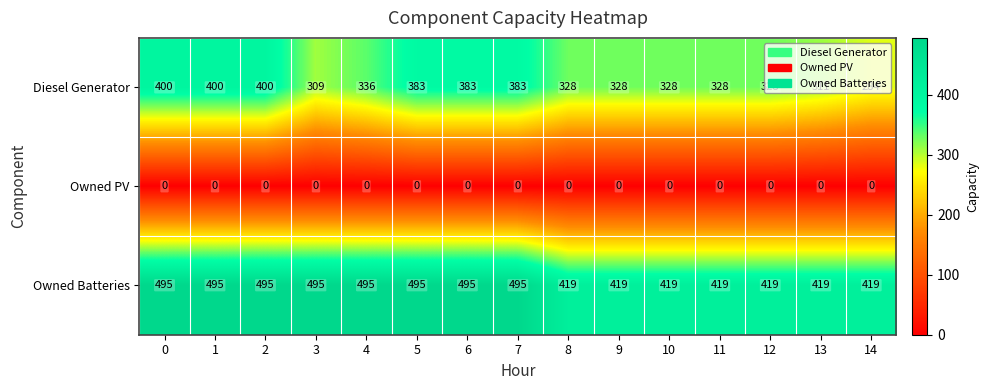

What is the difference between the maximum and minimum values in the Owned Batteries series?

76